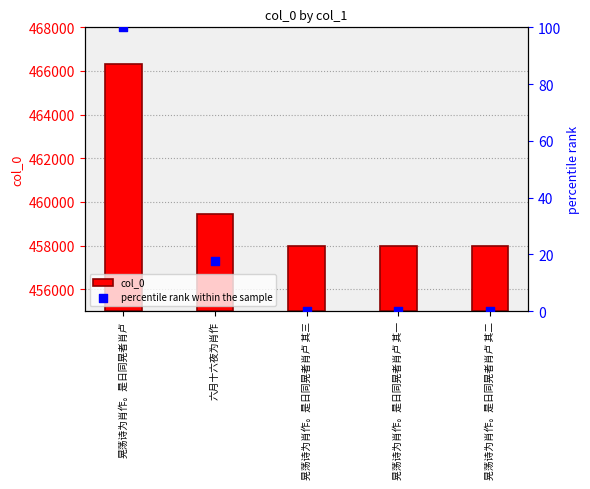

What are all the series names shown in the legend?

col_0, percentile rank within the sample